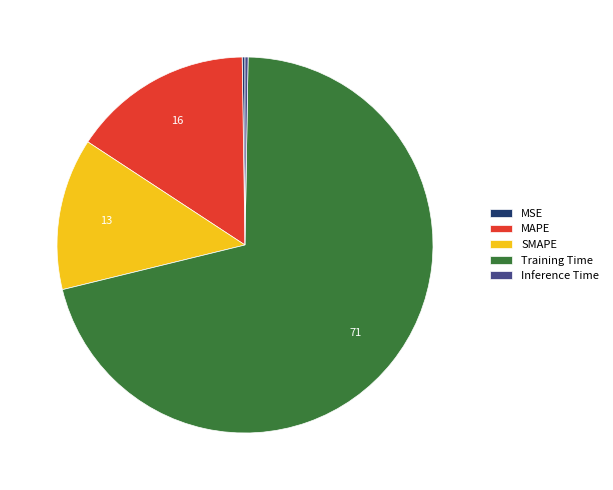

Does Training Time represent more than half of the total?

Yes